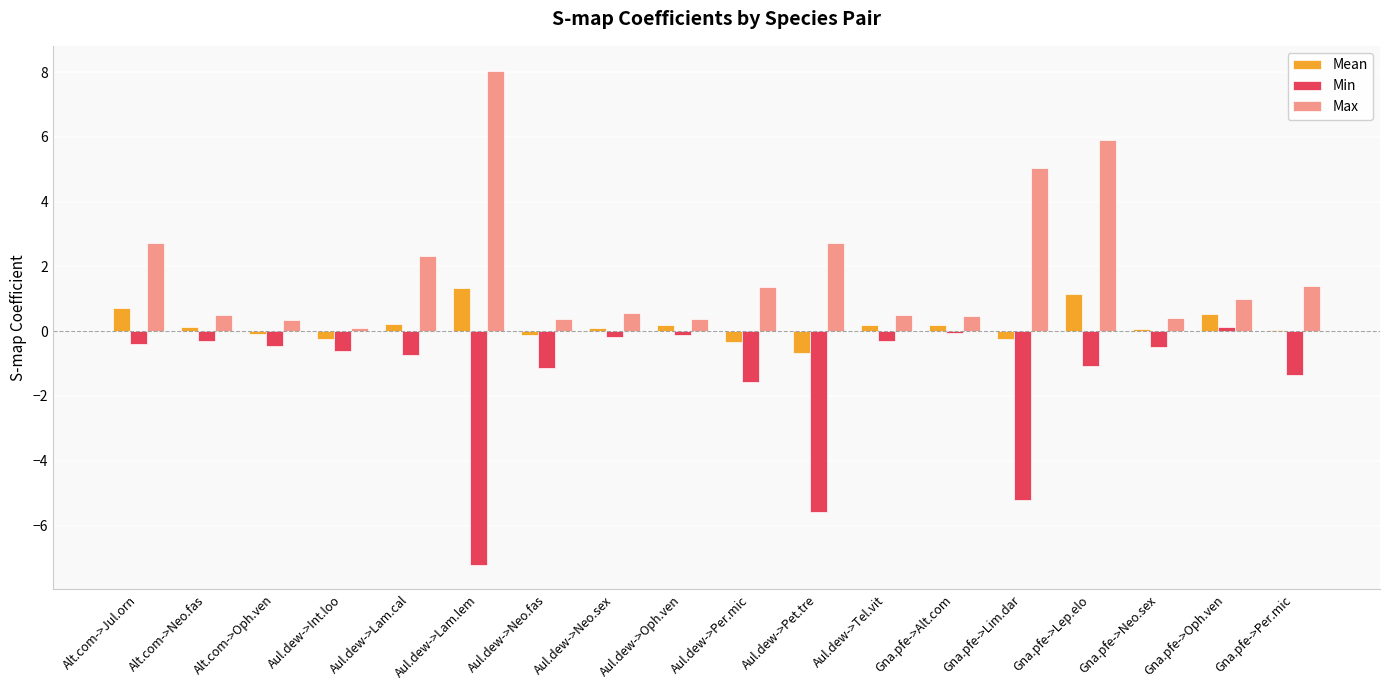

The value of Min at Aul.dew->Lam.lem is -7.2. True or false?

True